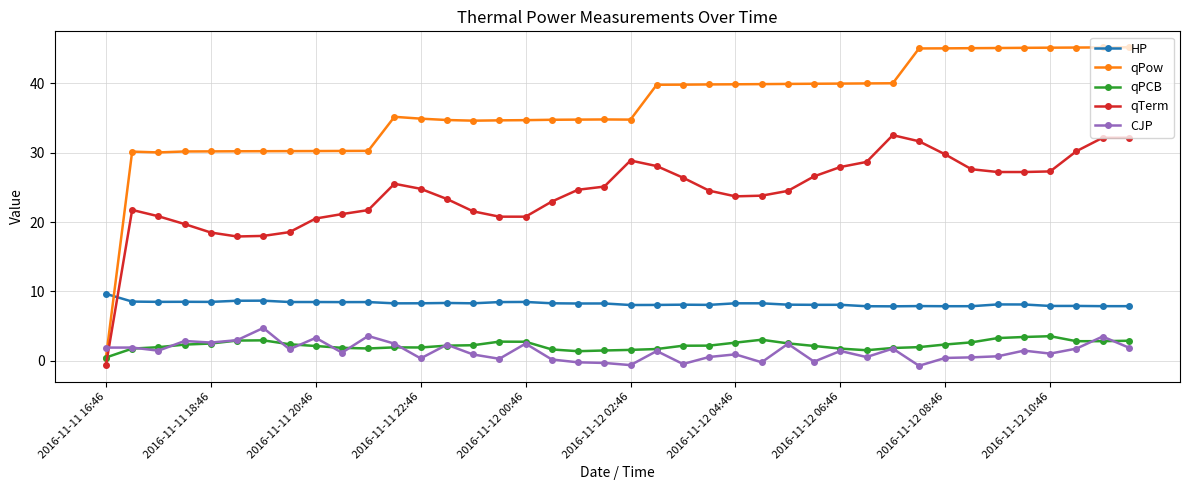

What is the value of the qPow point at the 29th from the left?

40.0